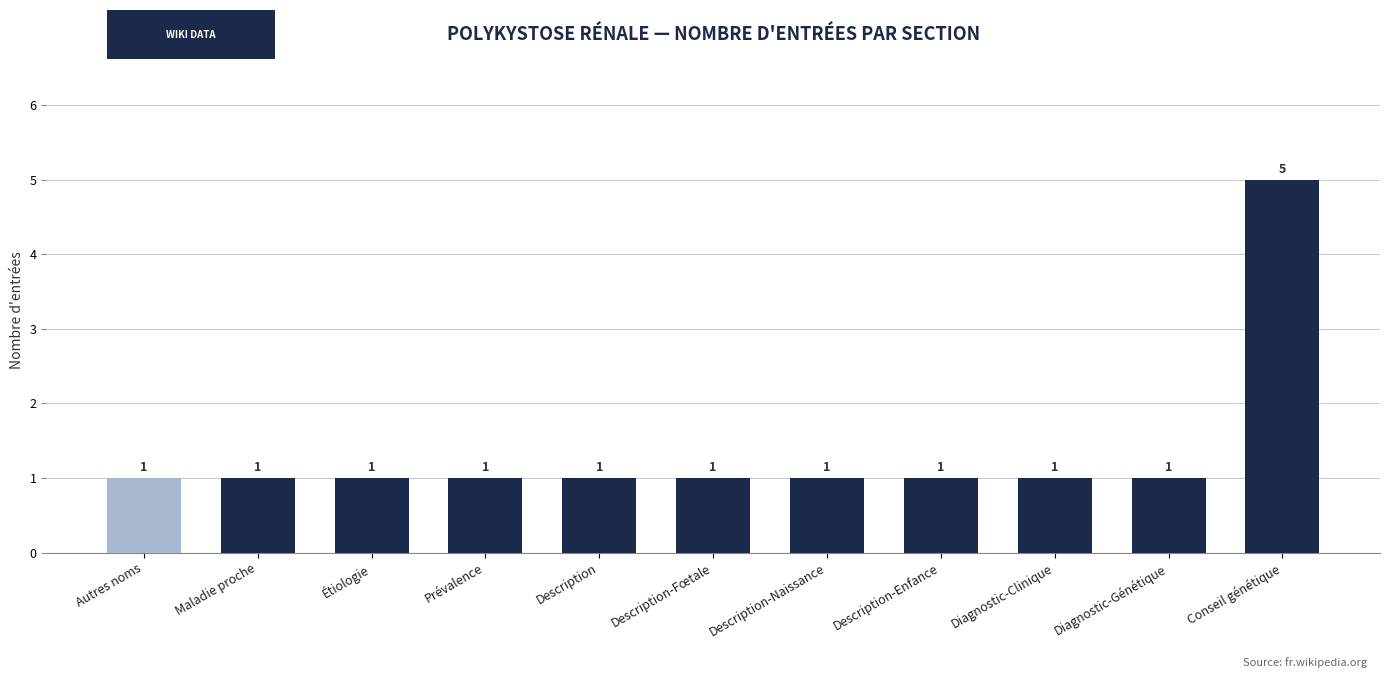

Reading right to left, transcribe all the data shown in this chart.

5	1	1	1	1	1	1	1	1	1	1